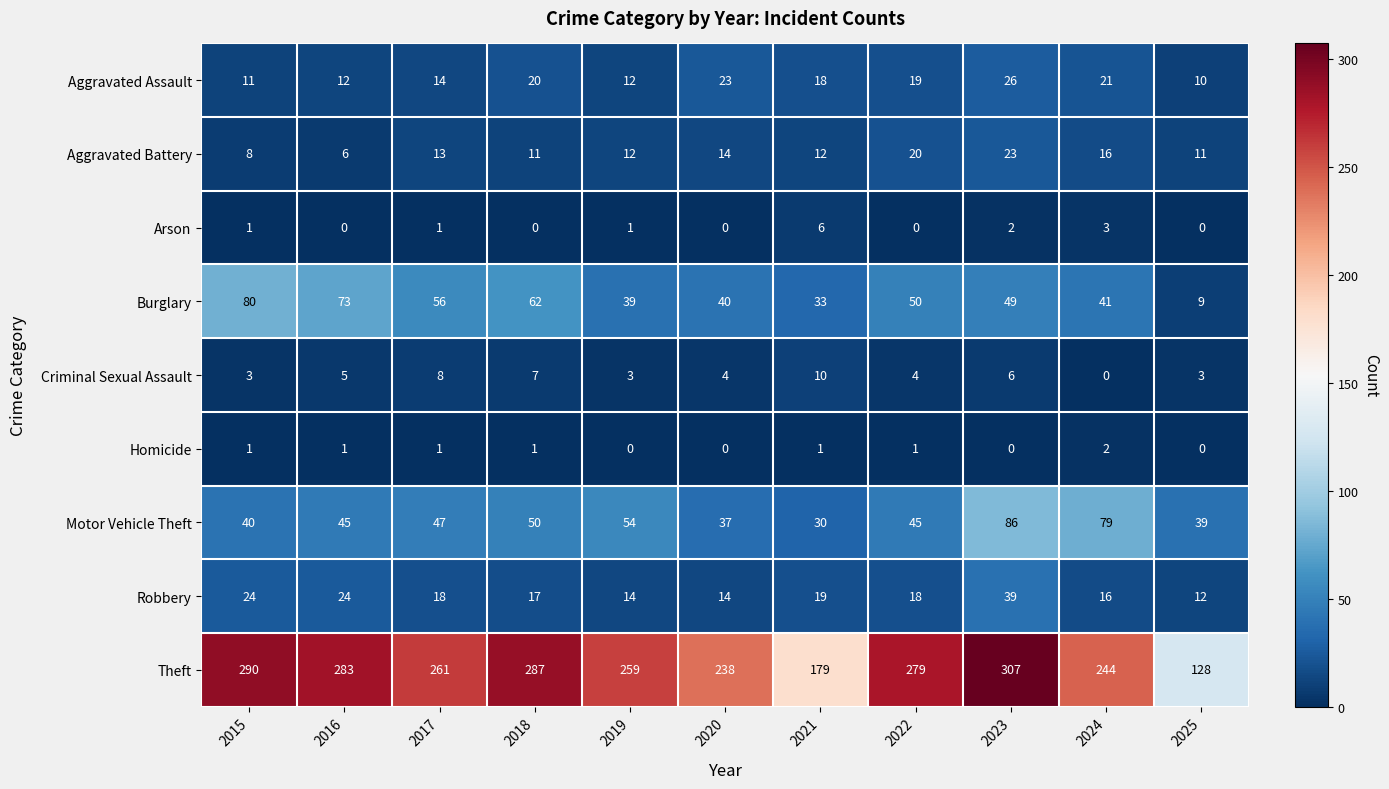

What is the approximate value of Aggravated Battery at 2023, to the nearest 10?

20